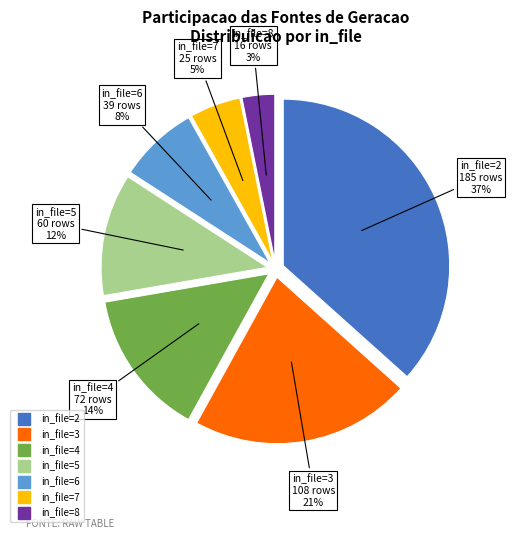

Is there any slice that represents more than half of the pie?

No